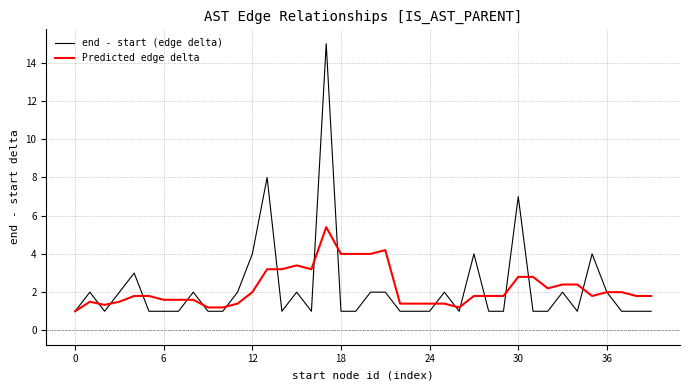

What is the average value of the Predicted edge delta series?

2.2